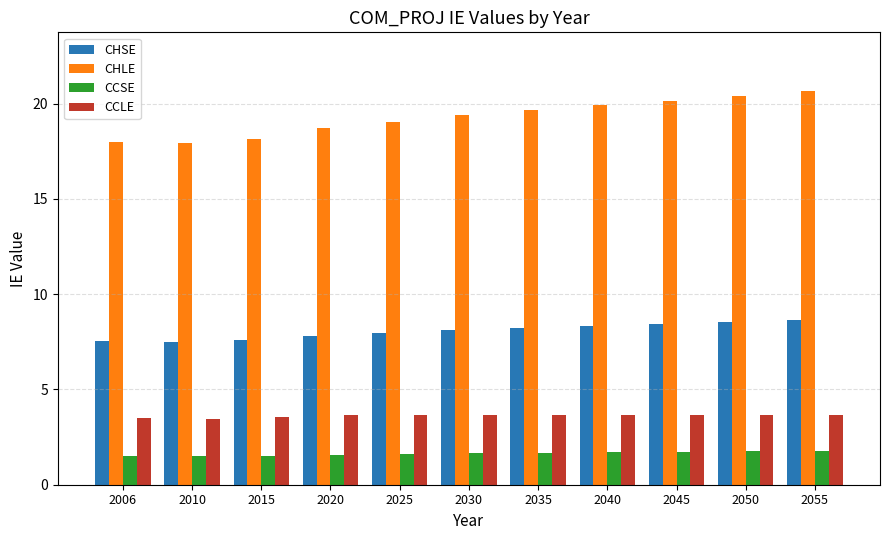

How many bars are there in total?

44